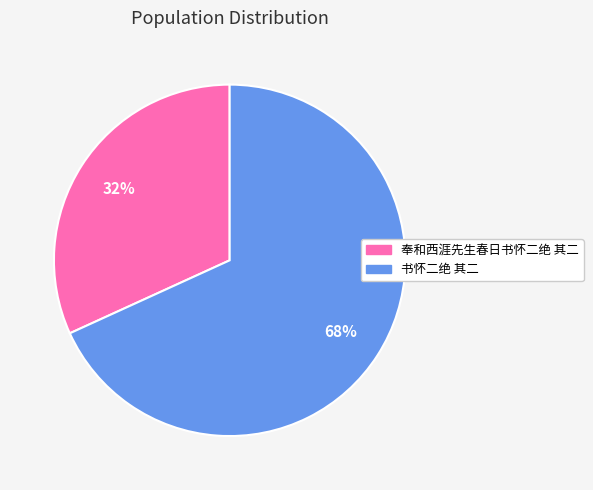

Which slice represents more than half of the pie?

书怀二绝 其二